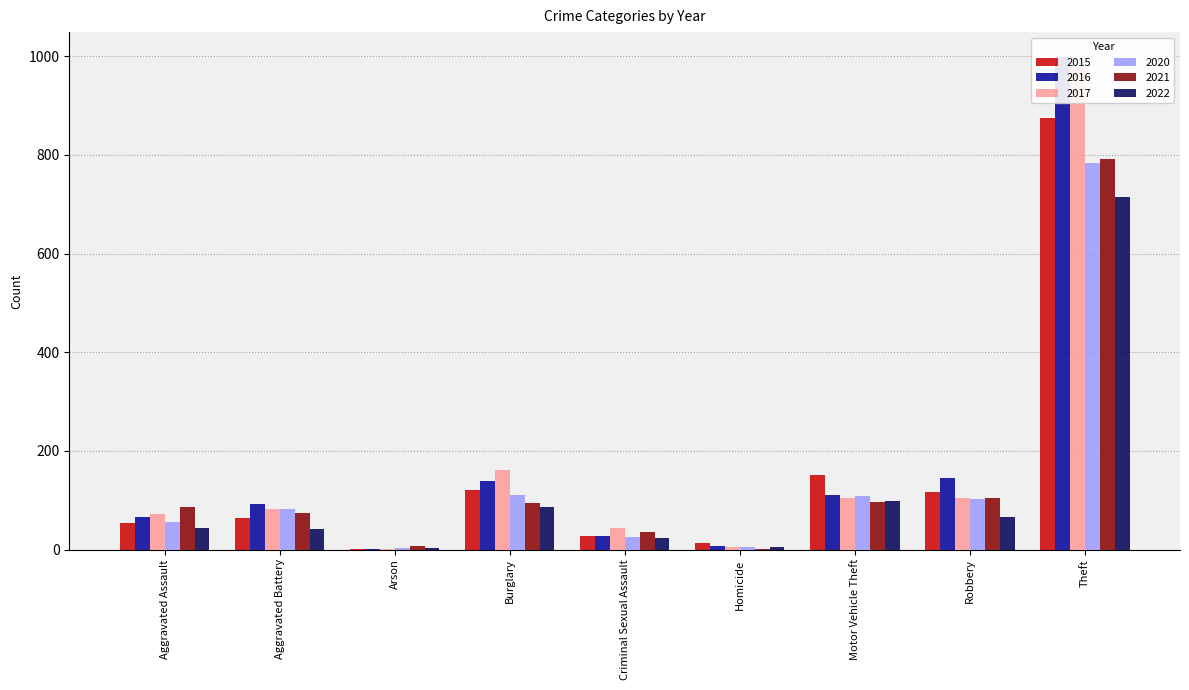

What is the difference between the second highest and second lowest values in the 2022 series?

93